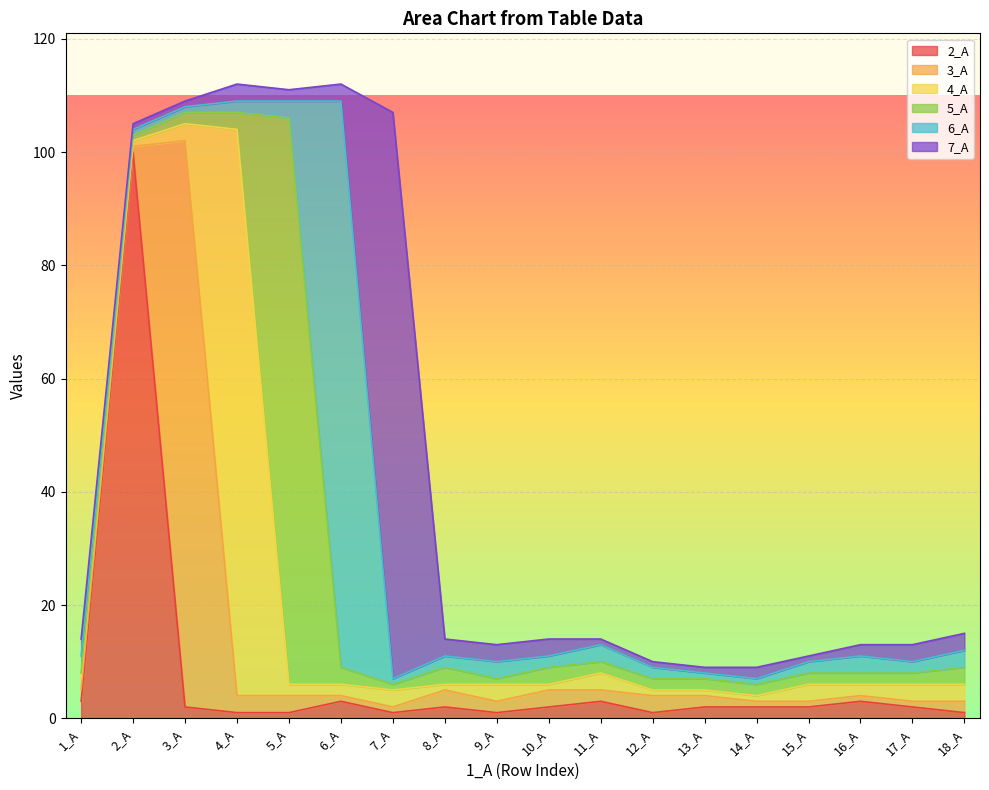

Which category has the highest value in the 3_A series?

3_A